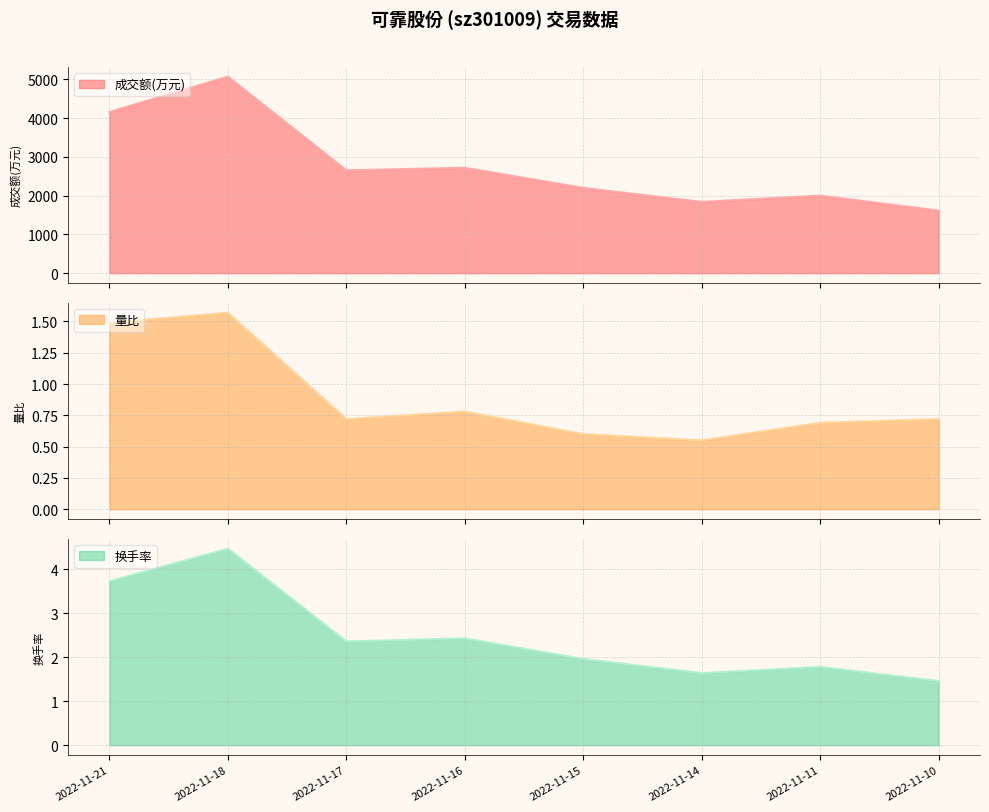

Which label corresponds to the smallest value in the chart?

2022-11-14